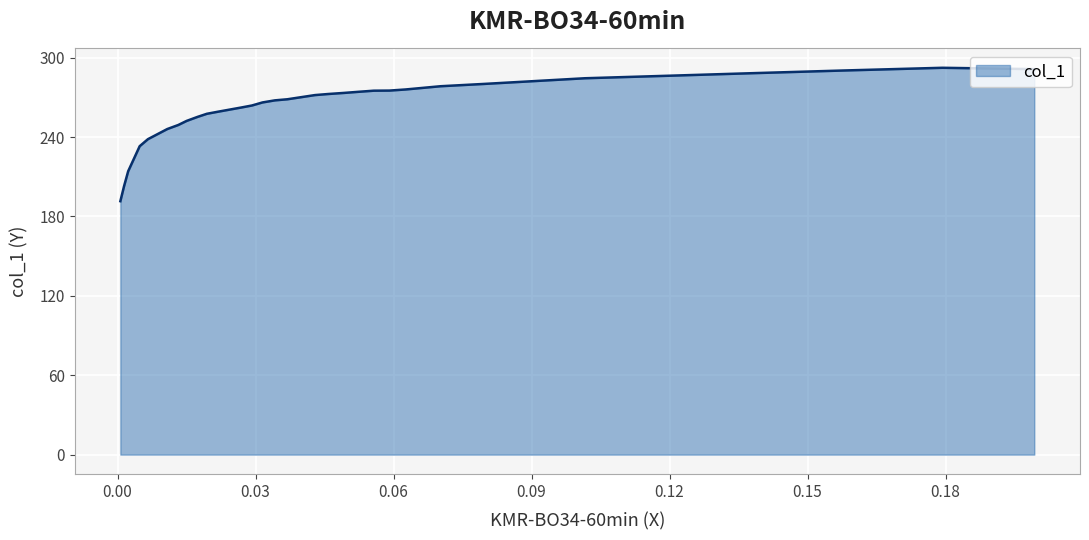

What is the label of the 32nd point from the right?

0.1388